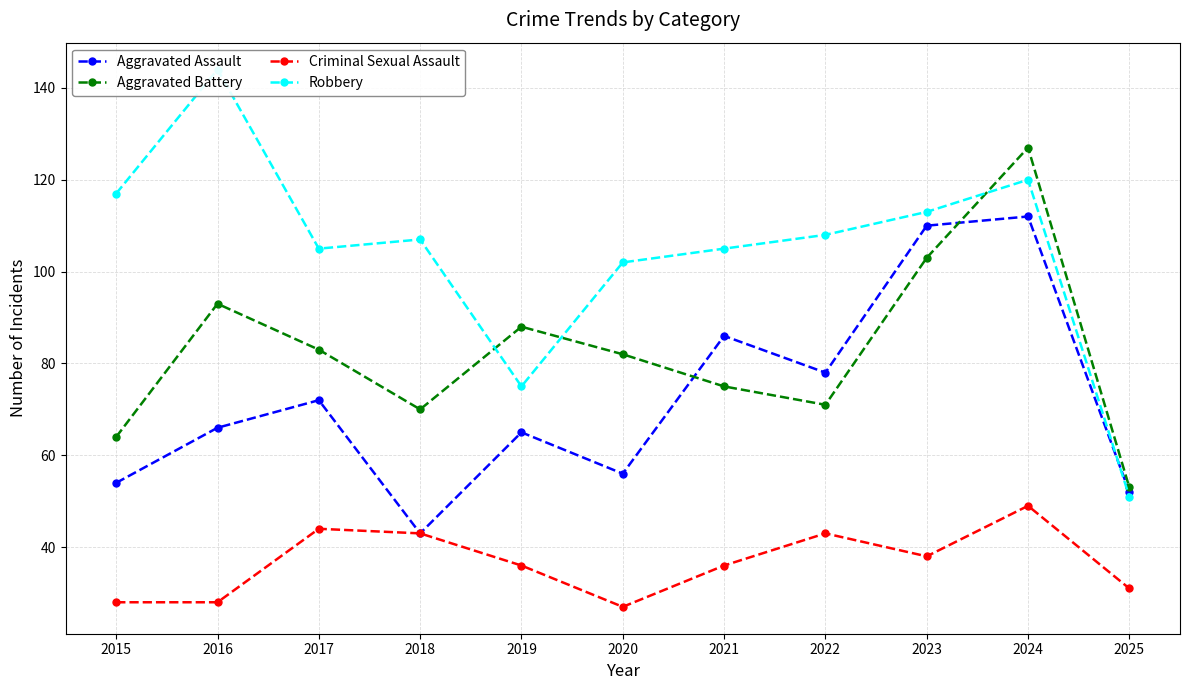

Reading right to left, list all the values displayed in this chart.

Aggravated Assault: 52	112	110	78	86	56	65	43	72	66	54
Aggravated Battery: 53	127	103	71	75	82	88	70	83	93	64
Criminal Sexual Assault: 31	49	38	43	36	27	36	43	44	28	28
Robbery: 51	120	113	108	105	102	75	107	105	144	117